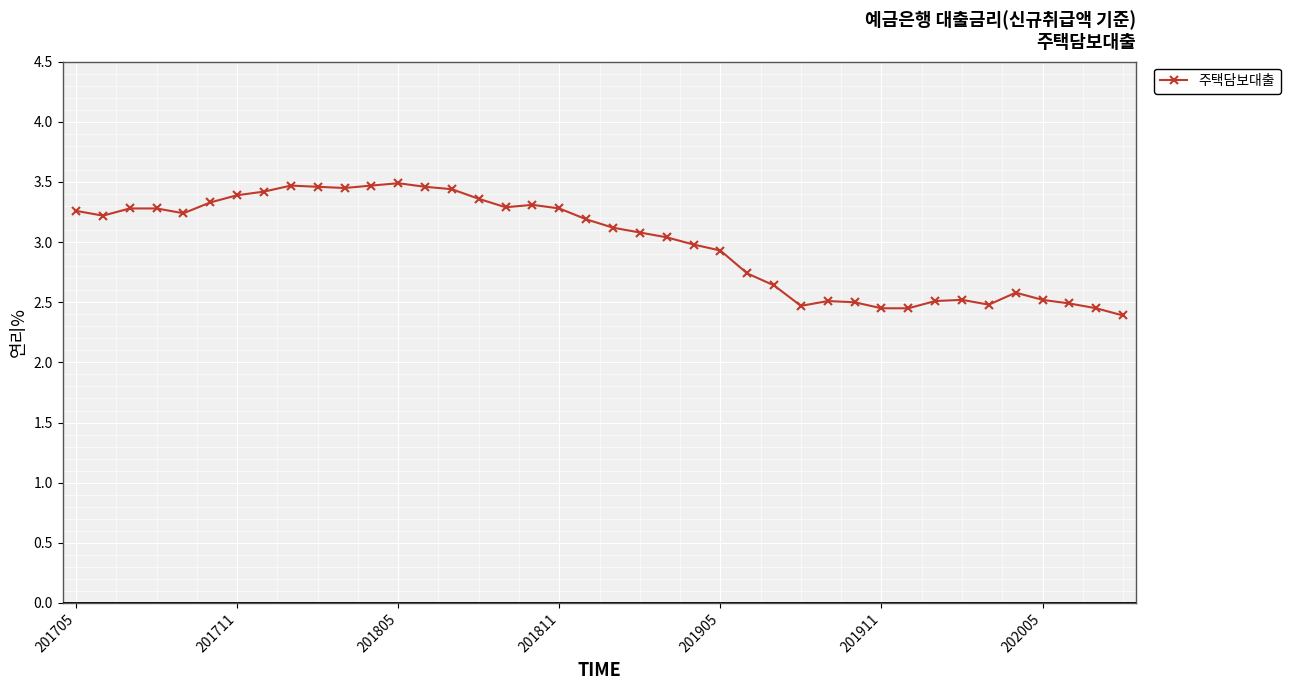

What is the average value?

3.0